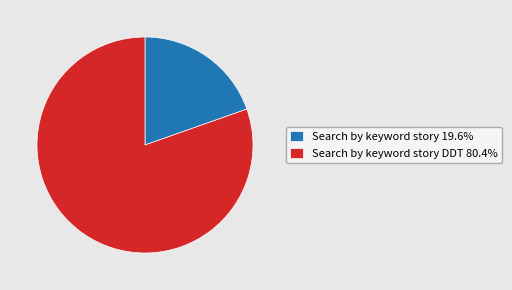

Does Search by keyword story 19.6% represent more than half of the total?

No